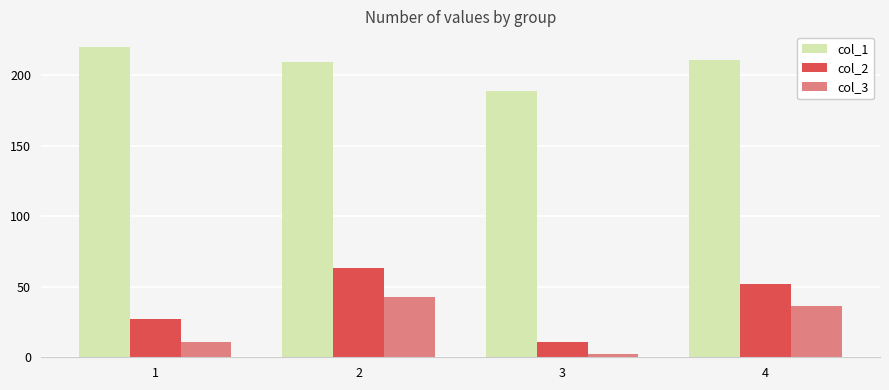

Reading left to right, what are all the values shown in this chart?

col_1: 1=220	2=209	3=189	4=211
col_2: 1=27	2=63	3=11	4=52
col_3: 1=11	2=43	3=2	4=36